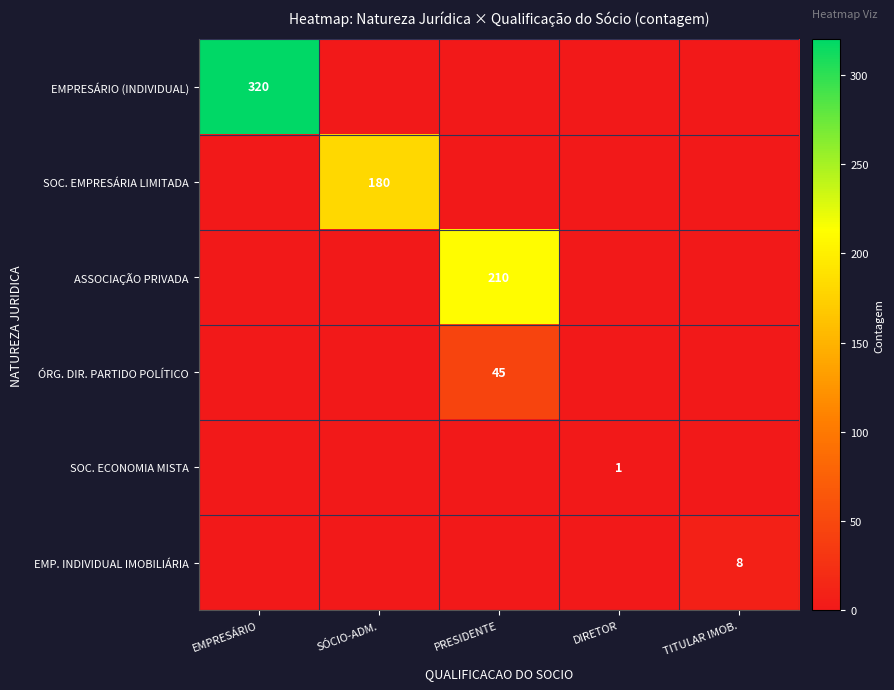

The EMP. INDIVIDUAL IMOBILIÁRIA series shows 8 at TITULAR IMOB.. True or false?

True